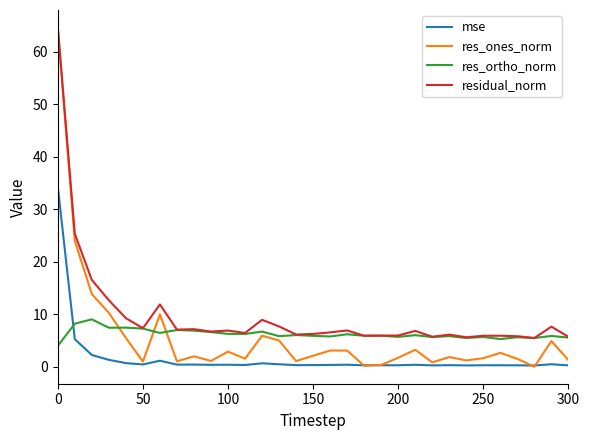

Which series has the largest total across all categories?

residual_norm